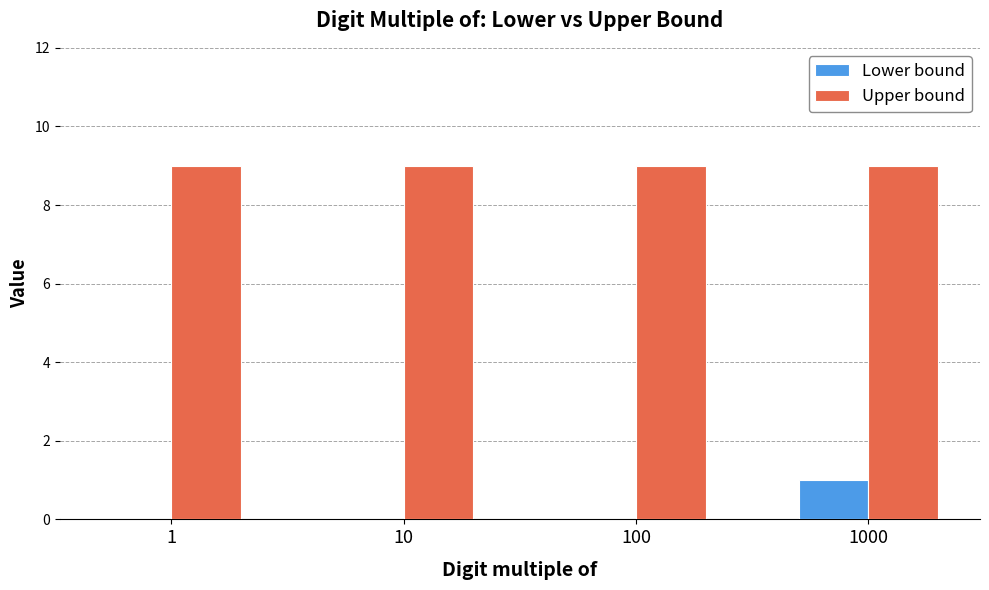

What is the total value across all series at 1000?

10